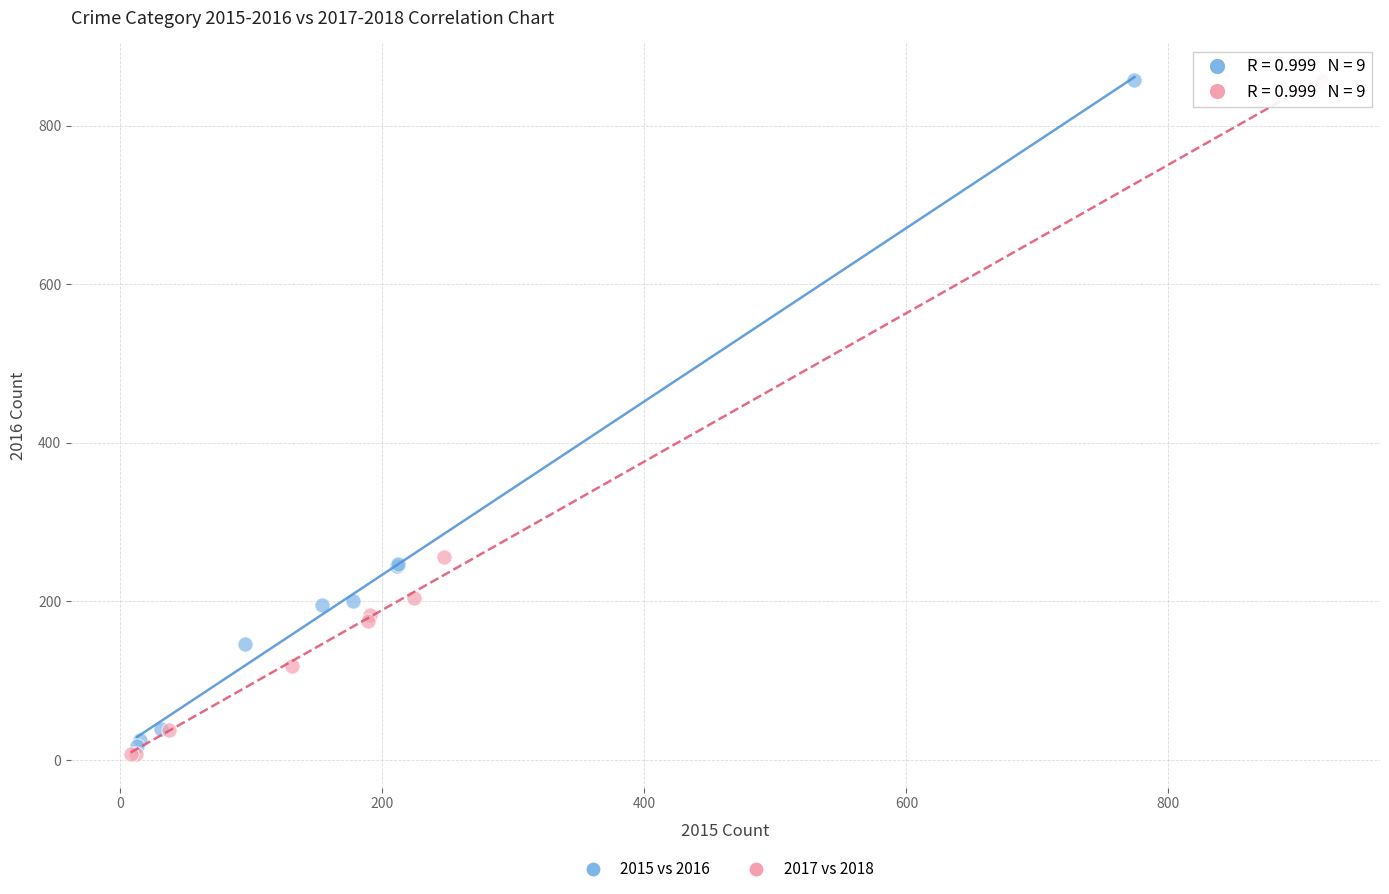

What are all the series names shown in the legend?

2015 vs 2016, 2017 vs 2018